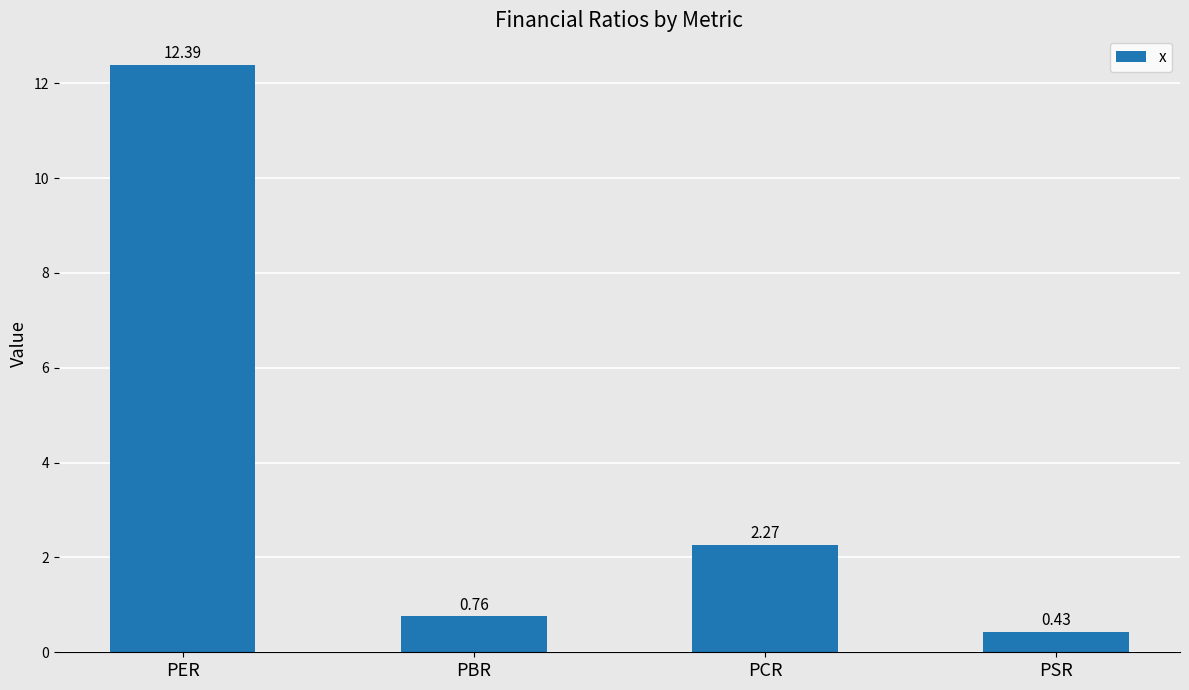

Where is the data nearest to the value 6?

PCR